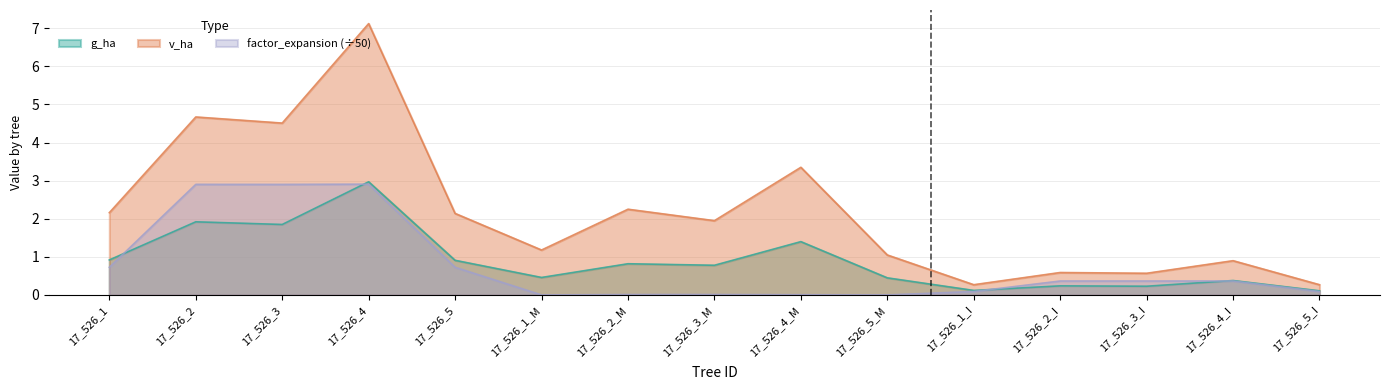

List the series in order of their peak value, highest first.

v_ha, g_ha, factor_expansion (÷50)